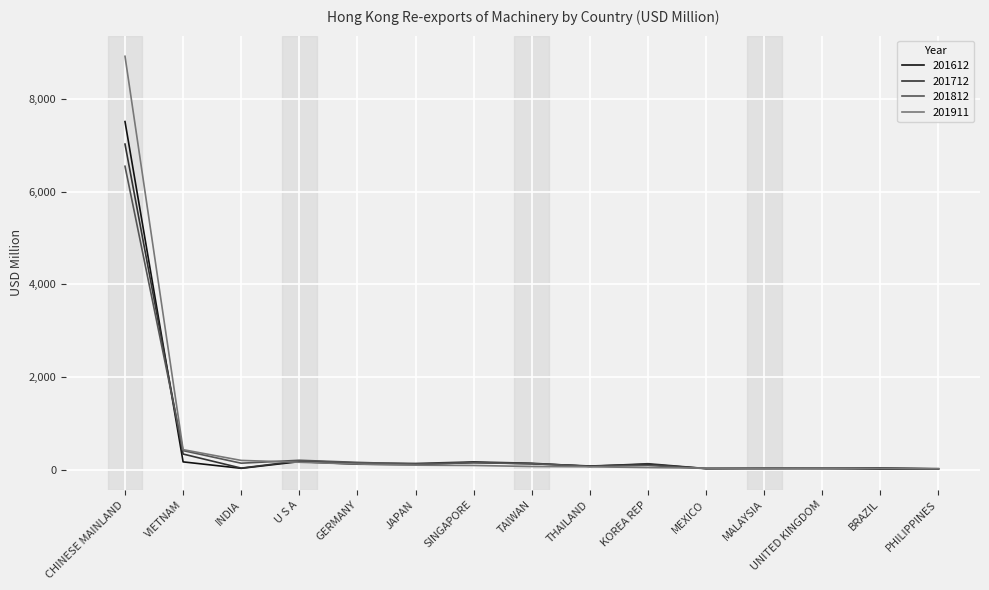

What is the maximum value shown in the chart?

8918.3